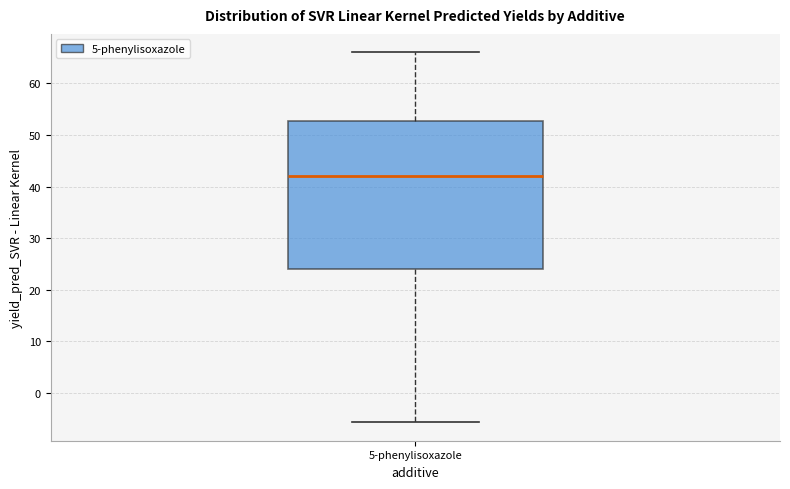

Transcribe this box plot: give where the median line is, the range the box spans, and where the two whiskers end, as read against the y-axis. The values are not printed on the chart, so give them approximately, as read against the axis.

median 42, box 24 to 53, whiskers -6 to 66